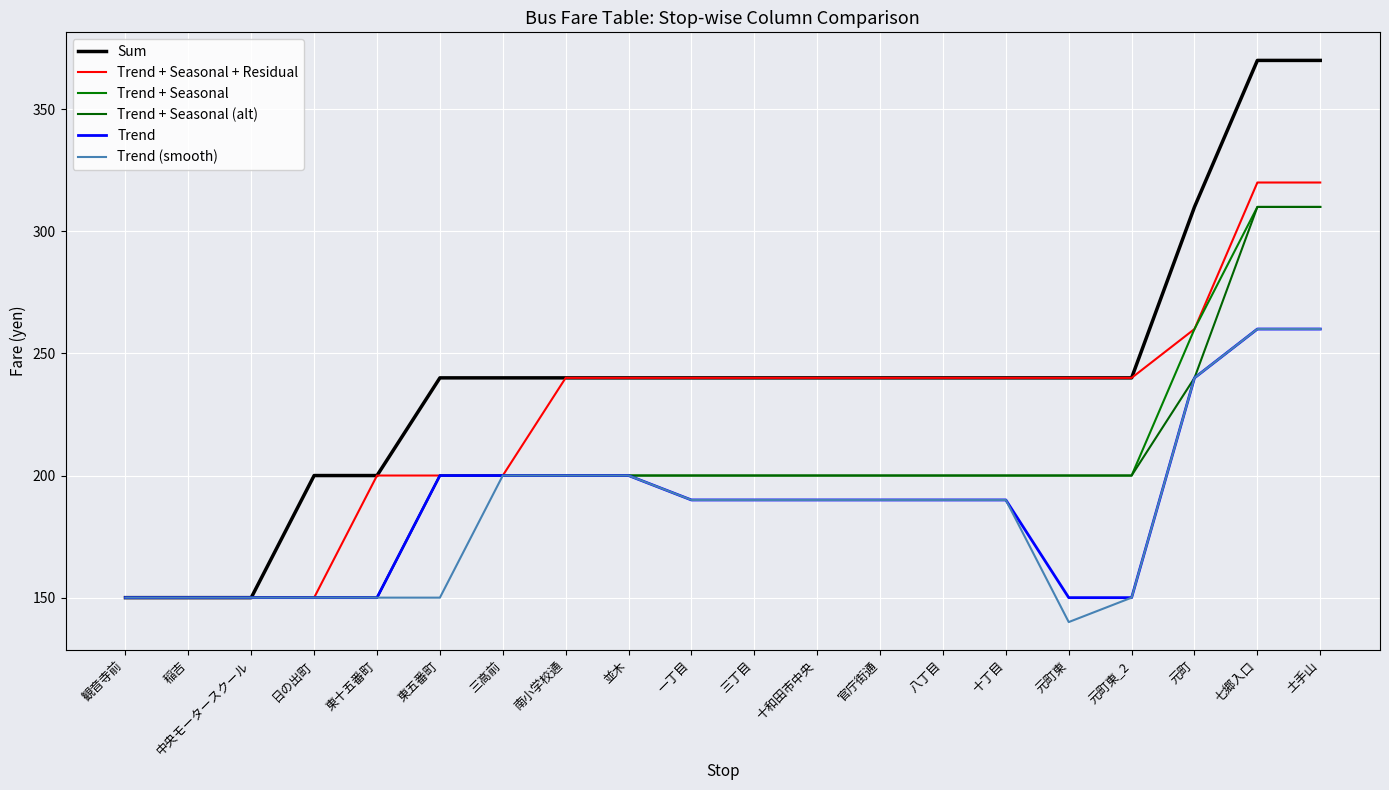

True or false: Trend + Seasonal (alt) has more than 0 interior local peaks.

False